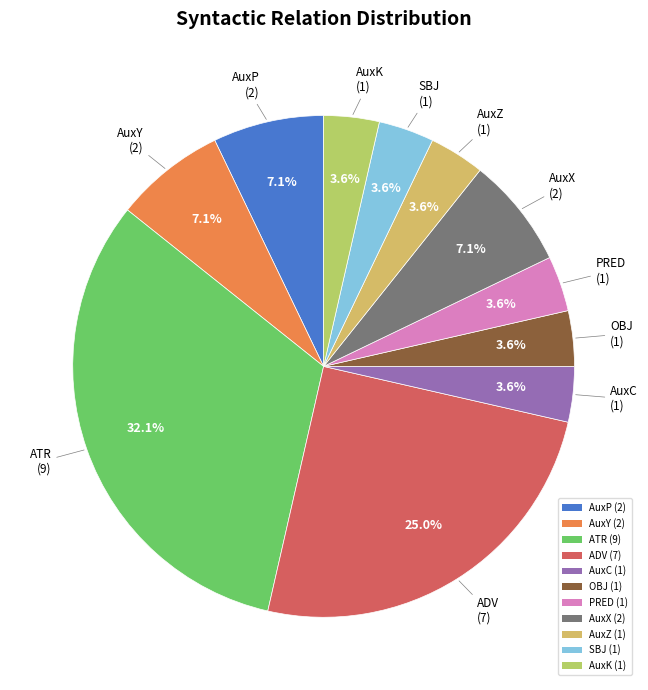

Which has a higher value, AuxP (2) or AuxK (1)?

AuxP (2)